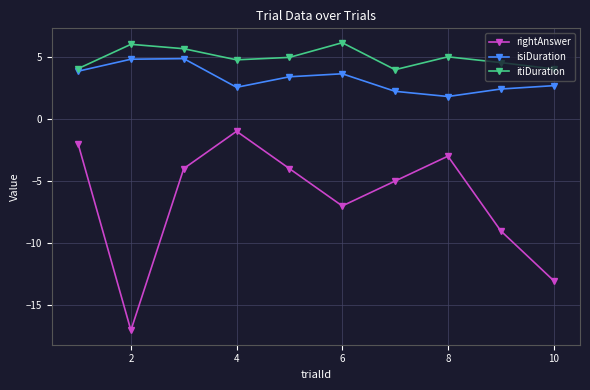

Which series has the widest spread of values?

rightAnswer